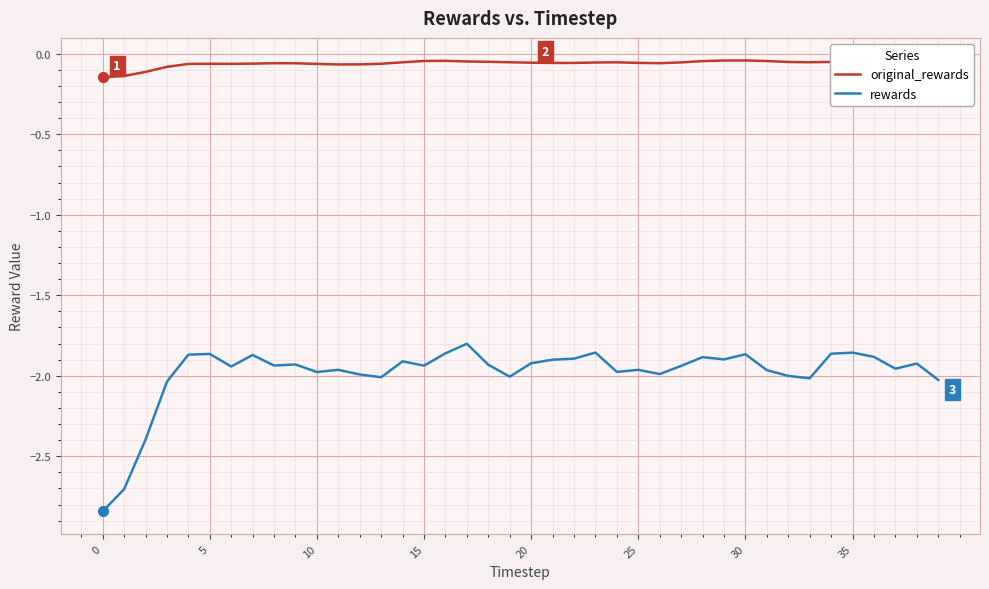

At how many categories does at least one series exceed -2?

40